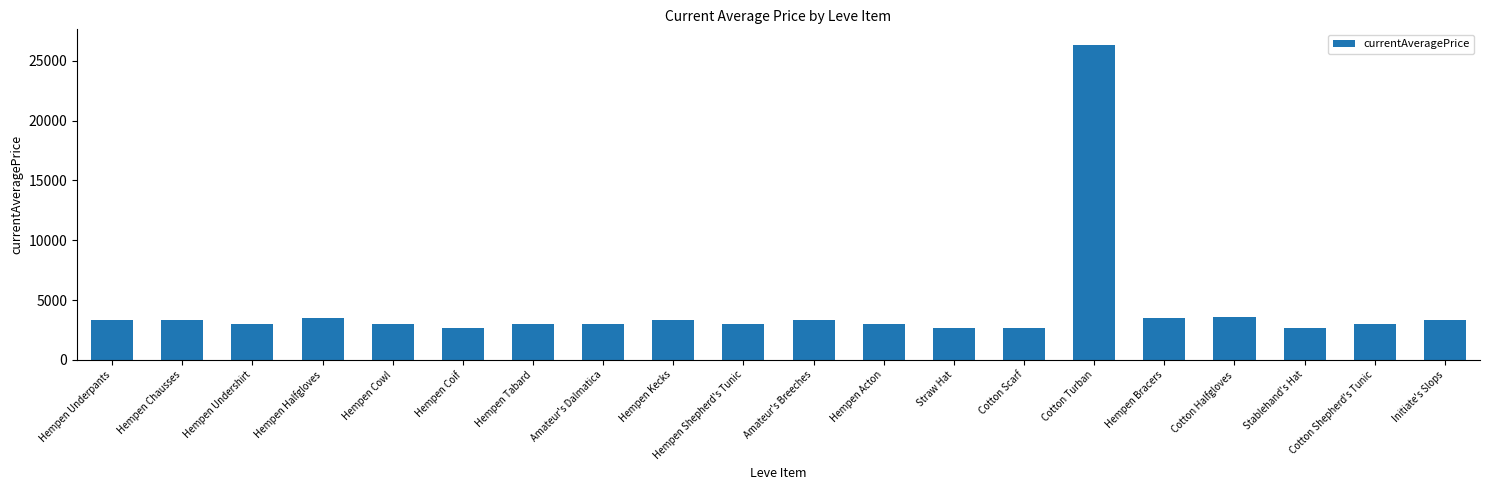

Where does the data first go above 3023?

Hempen Underpants